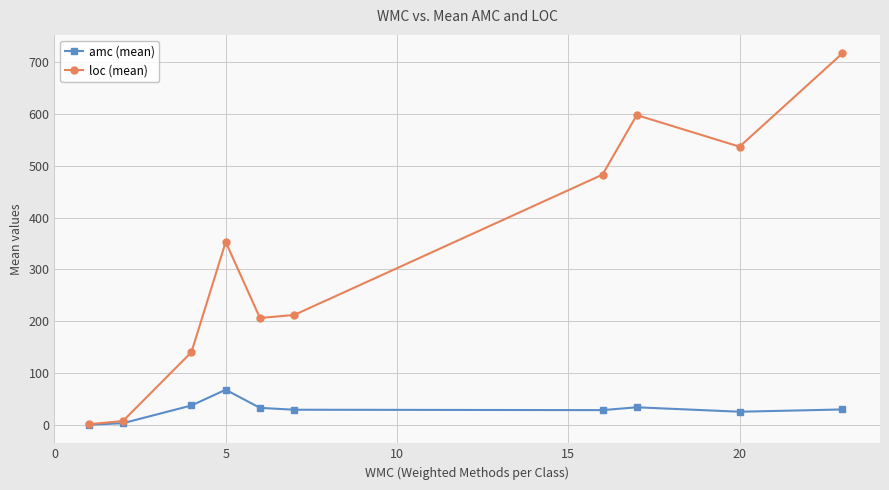

Rank the series by their average value, from highest to lowest.

loc (mean), amc (mean)